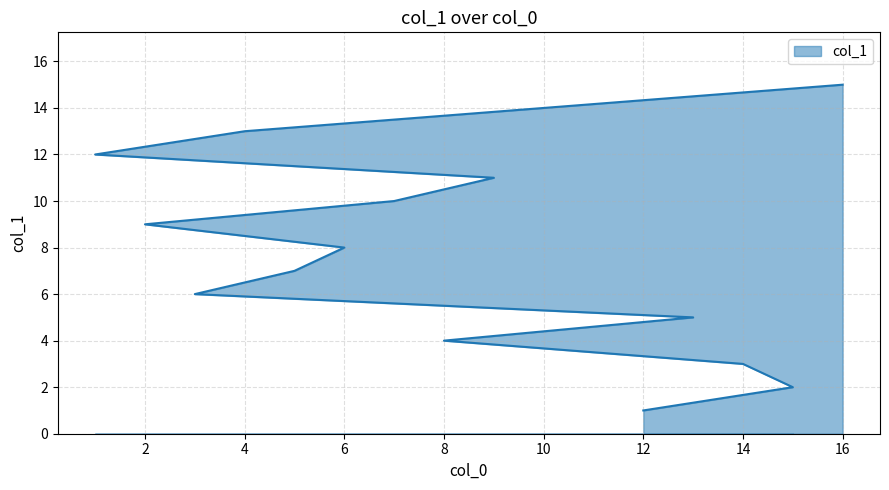

How many lines are shown in the chart?

1